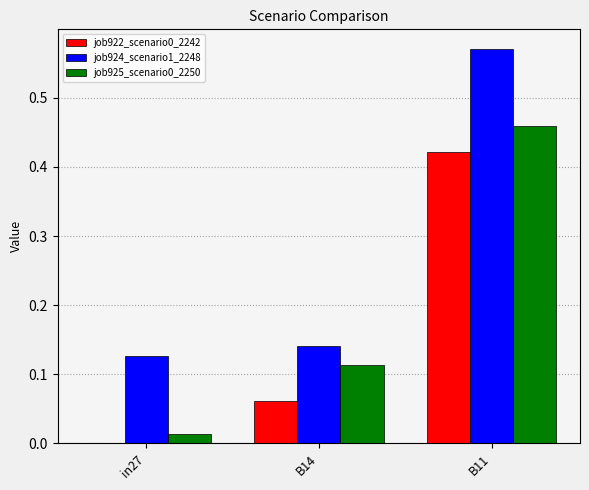

Which series has the largest total across all categories?

job924_scenario1_2248